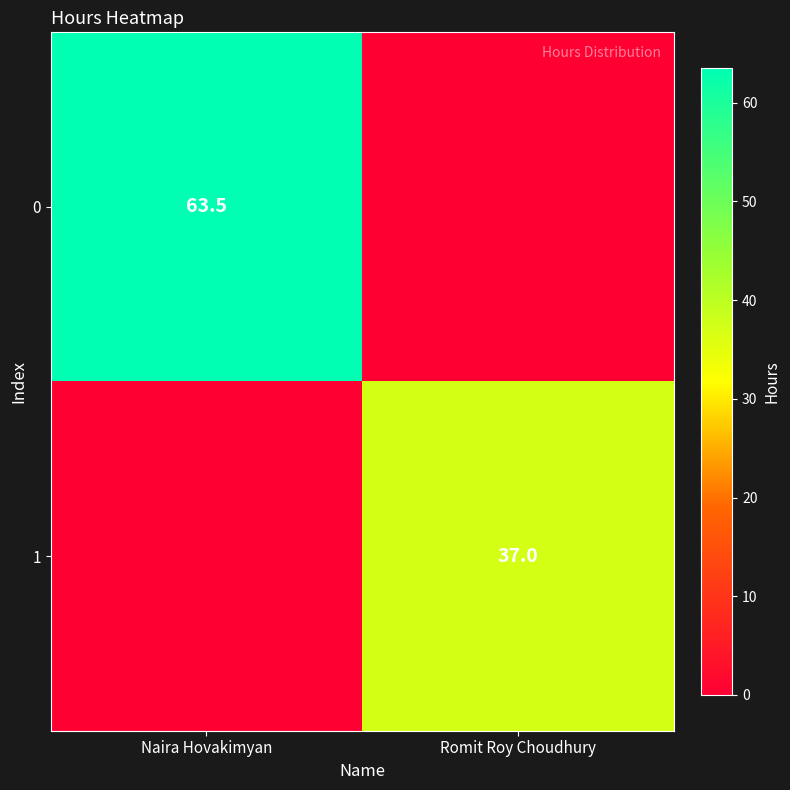

Is it true that 0 equals 63.5 at Naira Hovakimyan?

True